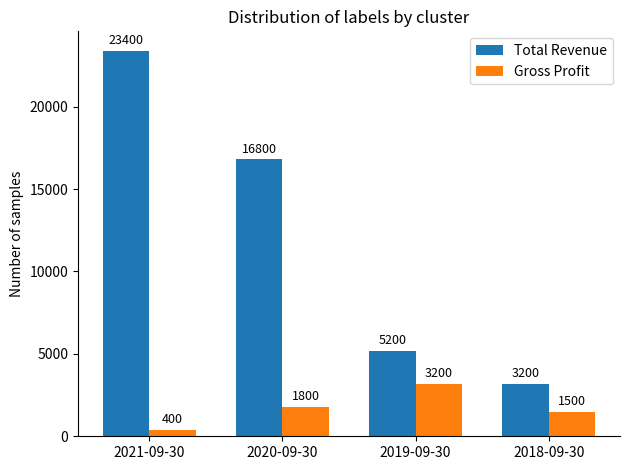

Which series has the widest spread of values?

Total Revenue